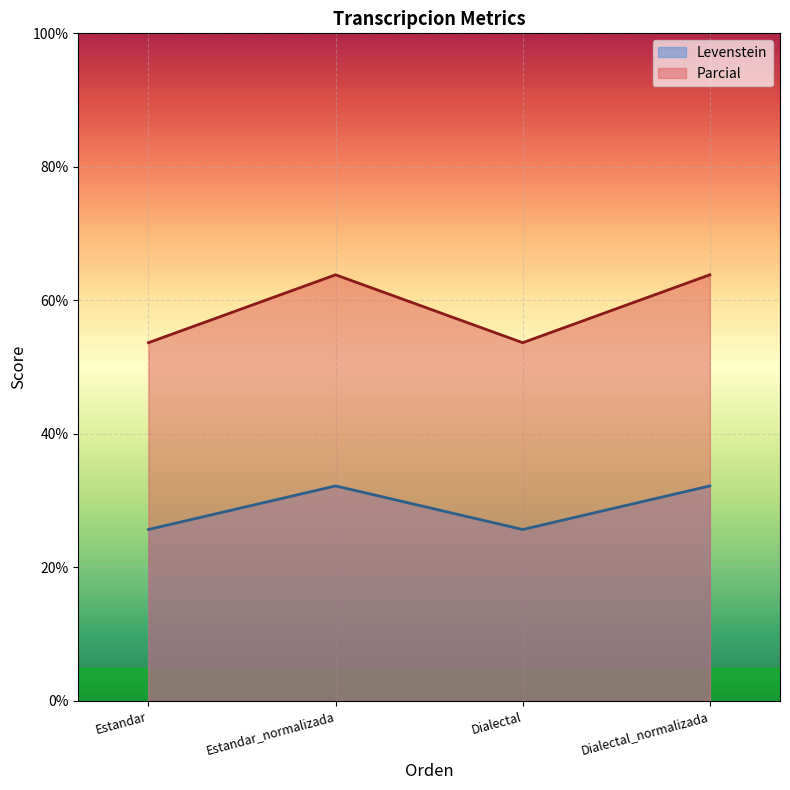

True or false: Levenstein has a value of 32.2 at Dialectal_normalizada.

True